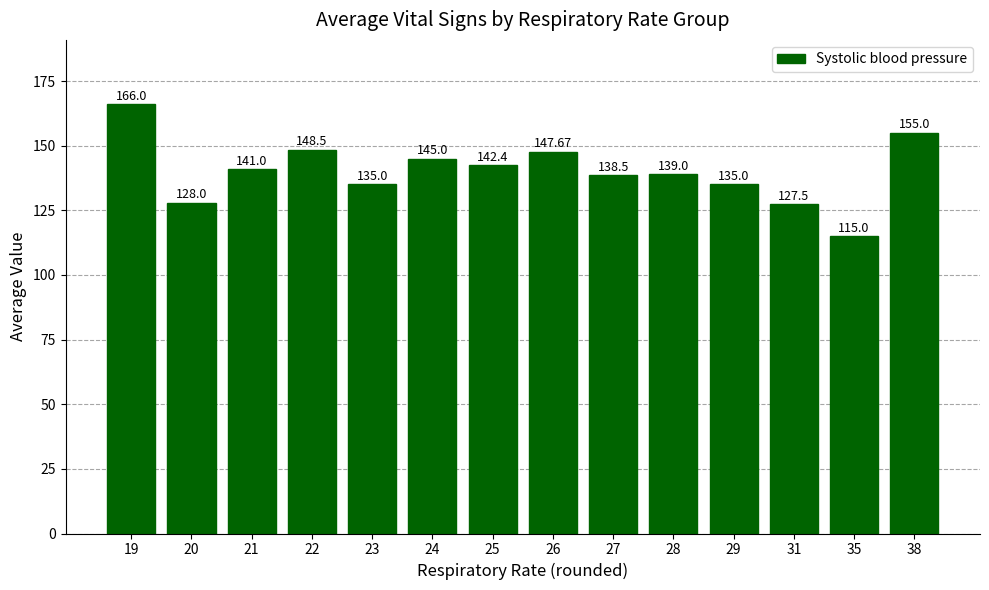

Between 19 and 24, which is larger?

19